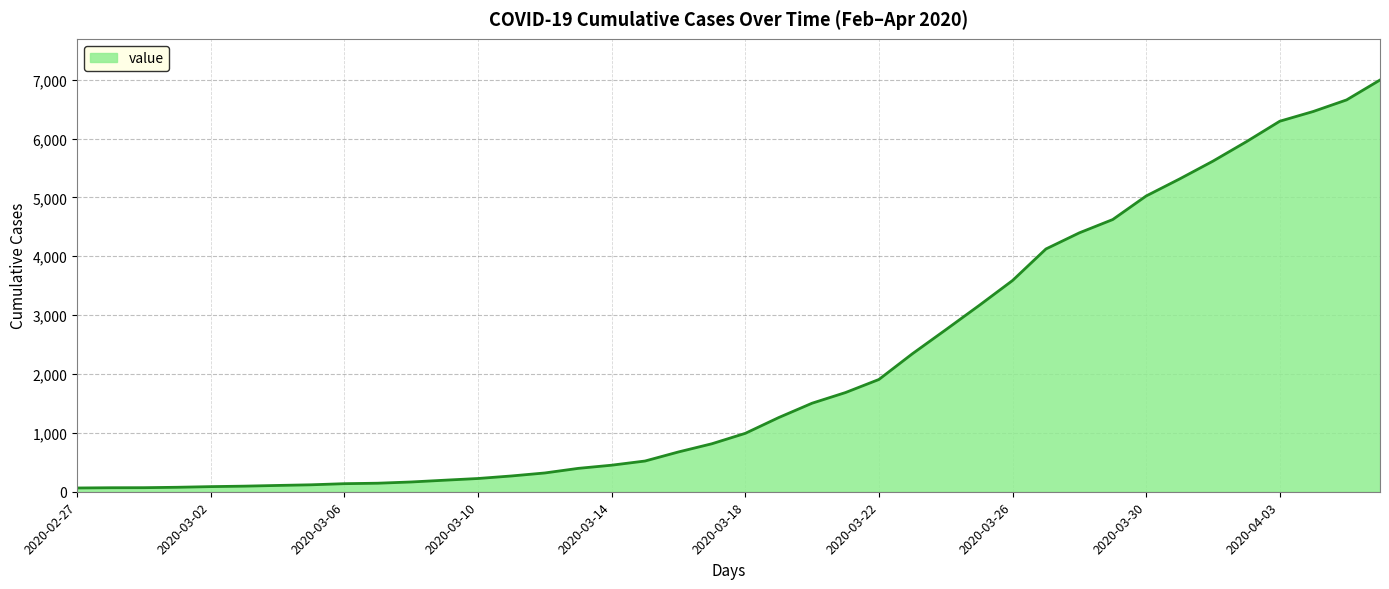

What is the difference between the maximum and minimum values?

6930